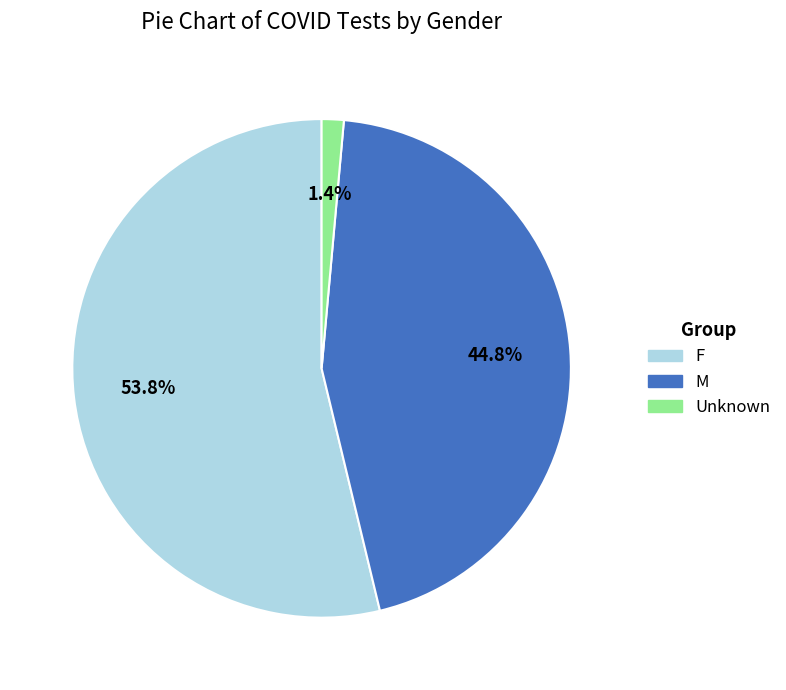

What is the largest slice in the pie chart?

F